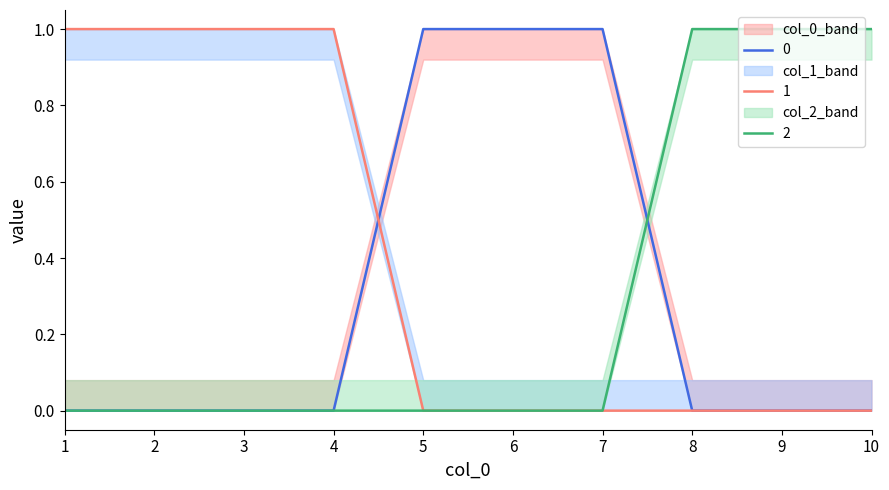

What is the difference between the maximum and minimum values in the 1 series?

1